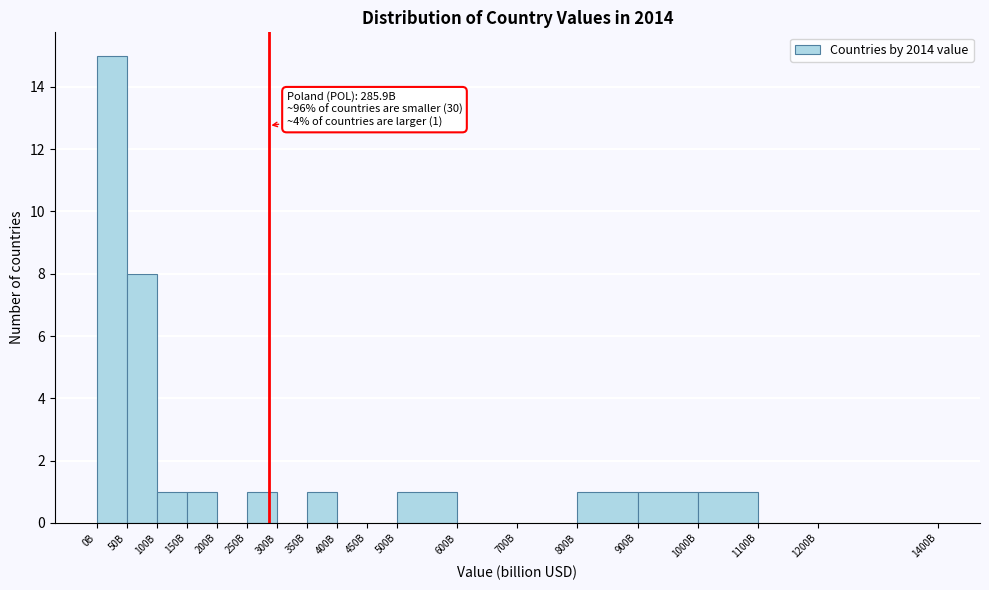

Reading left to right, transcribe all the data shown in this chart.

0B=15	50B=8	100B=1	150B=1	200B=0	250B=1	300B=0	350B=1	400B=0	450B=0	500B=1	600B=0	700B=0	800B=1	900B=1	1000B=1	1100B=0	1200B=0